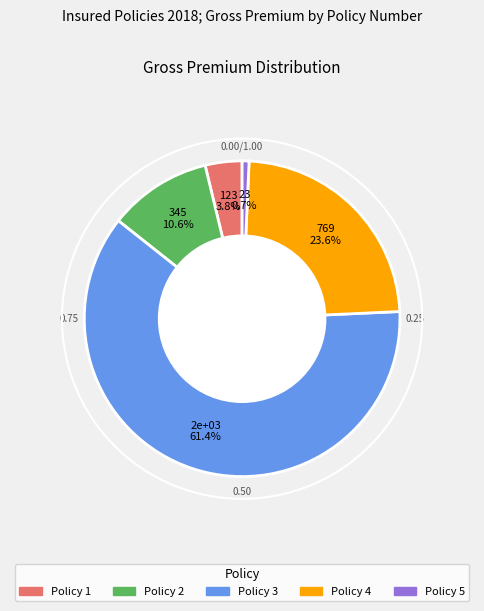

To the nearest percent, what percentage of the pie is Policy 4?

24%